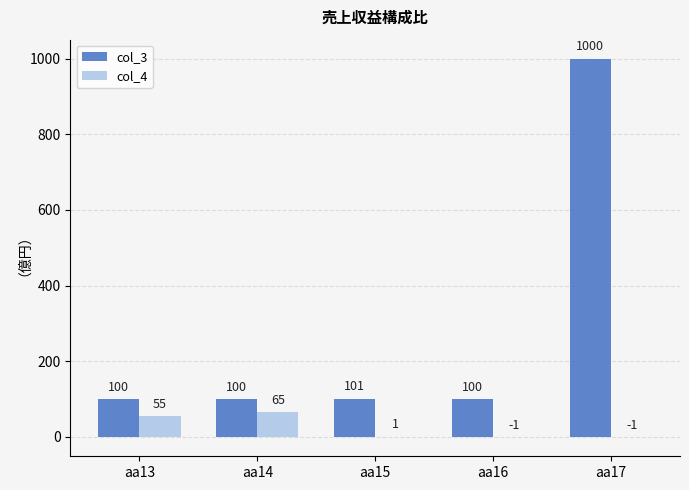

Is it true that col_3 equals 574 at aa17?

False